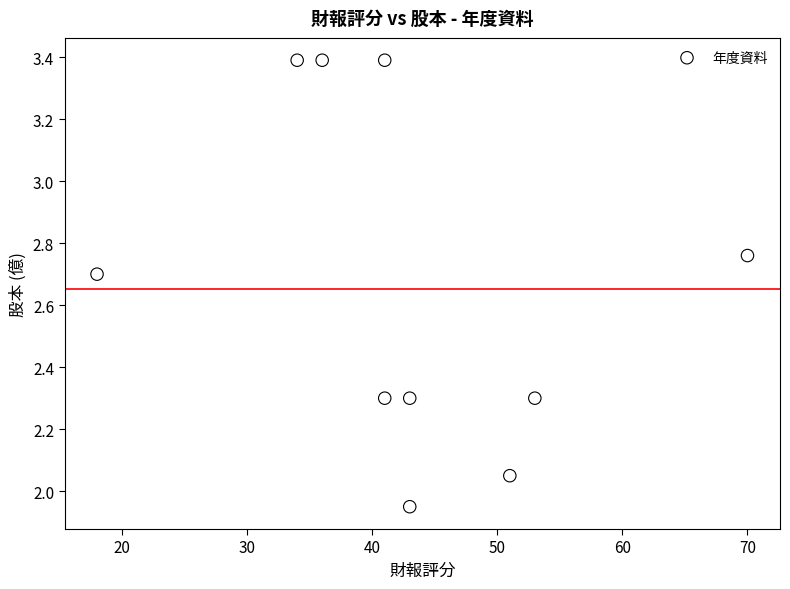

What is the average Y value?

2.7